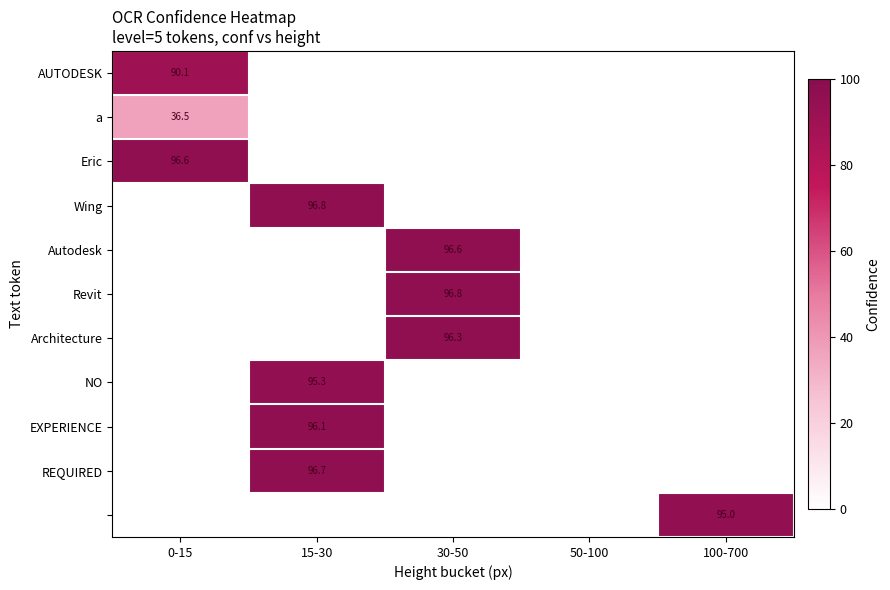

Is it true that AUTODESK equals 140.4 at 0-15?

False